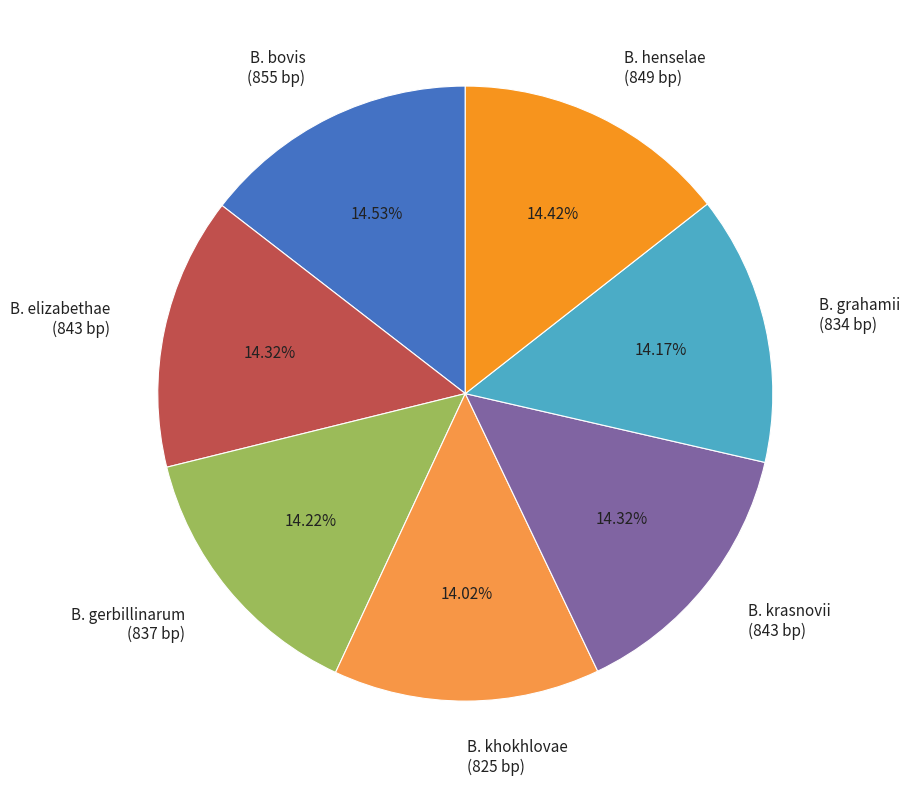

Is there a majority slice in this chart?

No